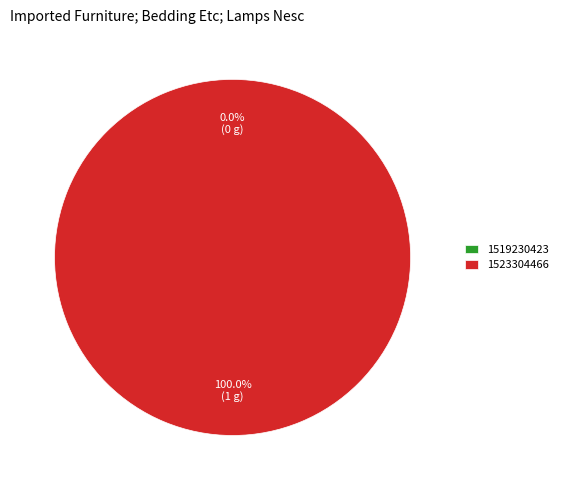

Count the number of slices in the pie.

2